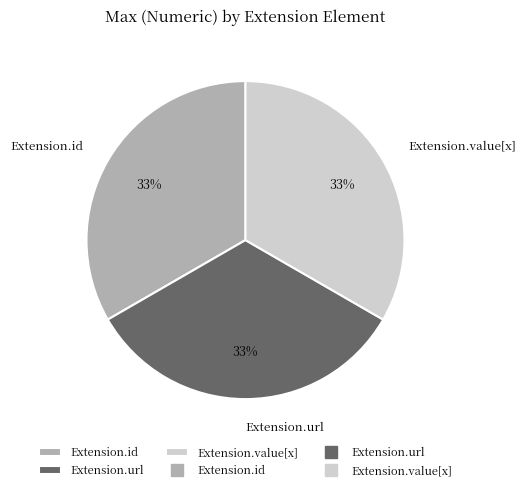

To the nearest percent, what portion does Extension.id represent?

33%